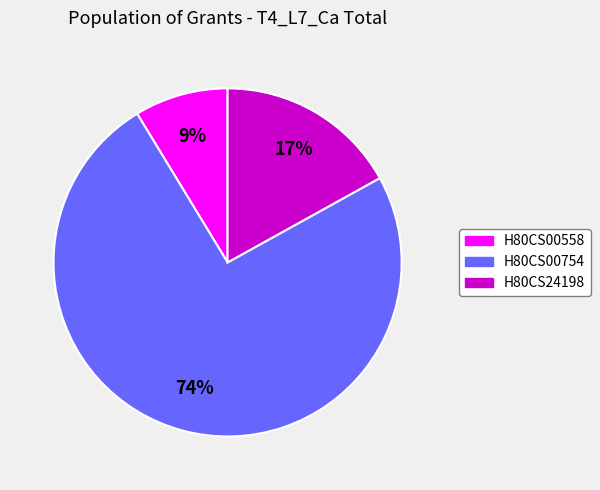

Which has a higher value, H80CS00754 or H80CS00558?

H80CS00754